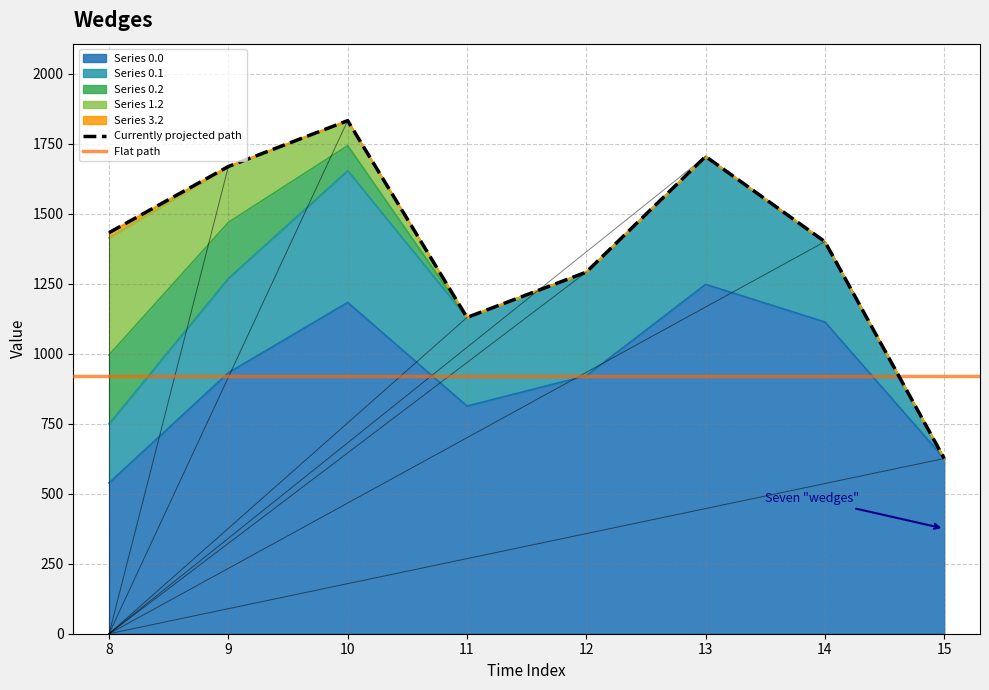

Rank the series by their maximum value, from highest to lowest.

Series 0.0, Series 0.1, Series 1.2, Series 0.2, Series 3.2